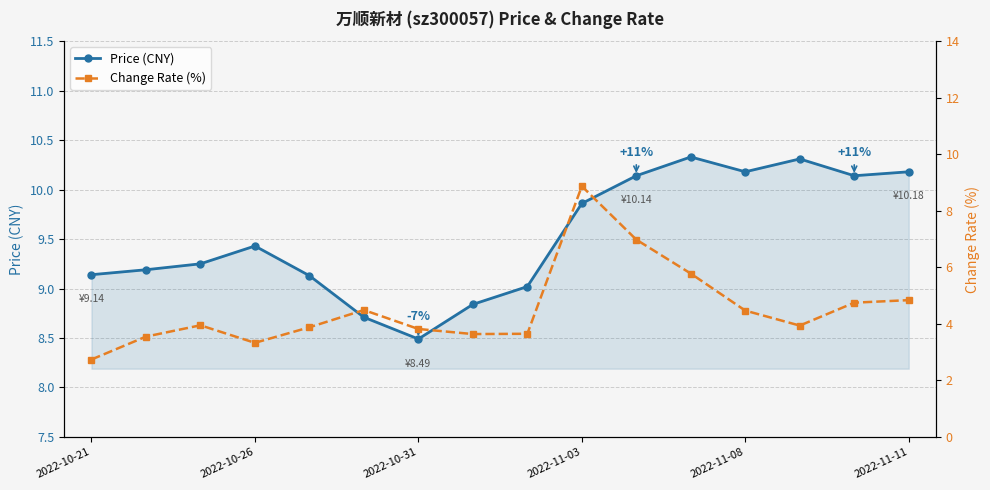

List the series in order of their overall mean, lowest first.

t_change, price